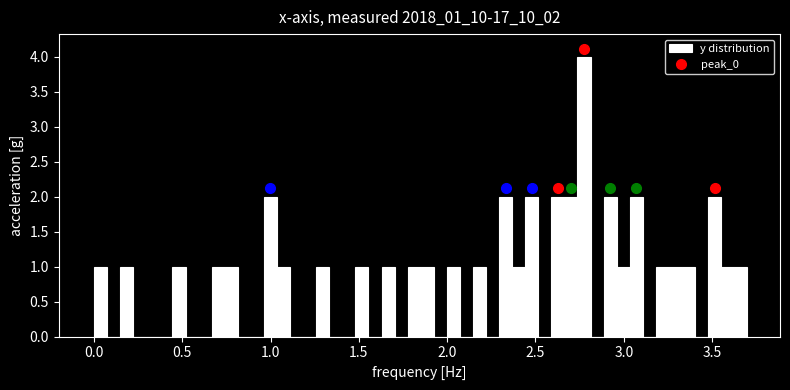

Read against the x-axis, roughly where is the centre of the tallest bar?

2.80